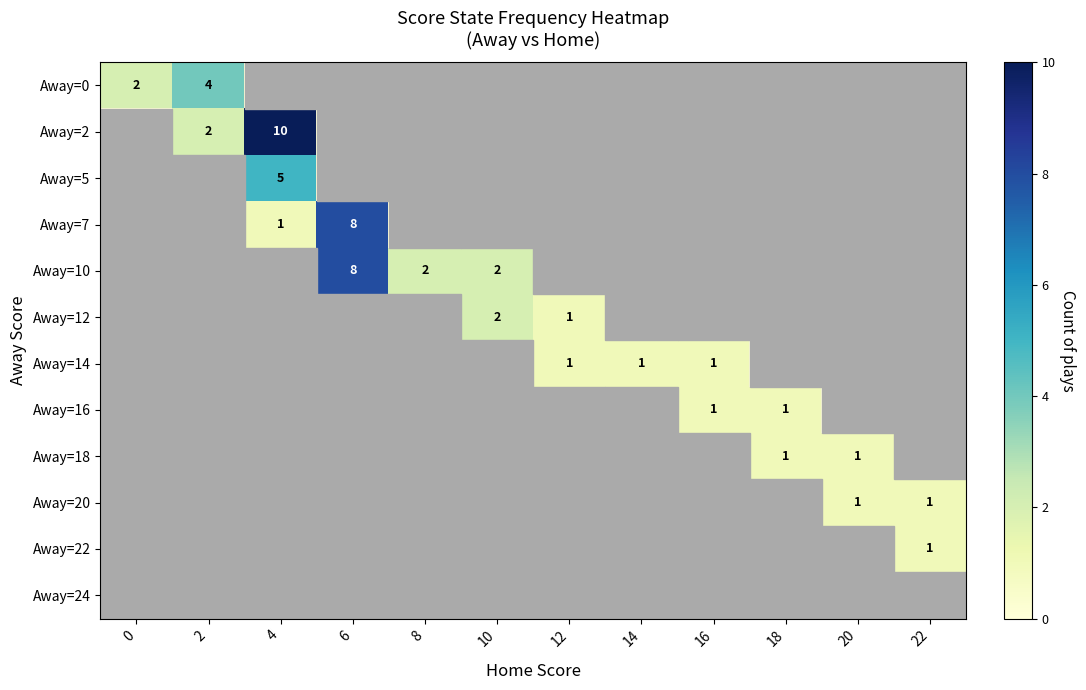

How many series are shown in this chart?

12